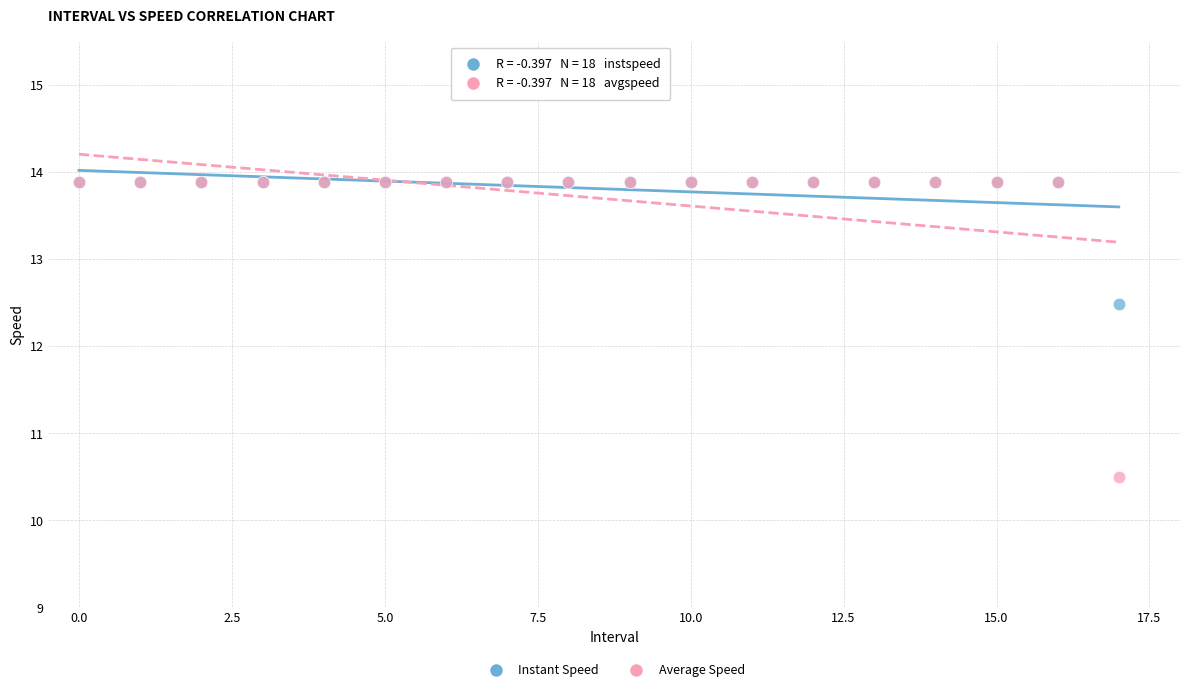

Across all series, what Y value is closest to 12?

12.5